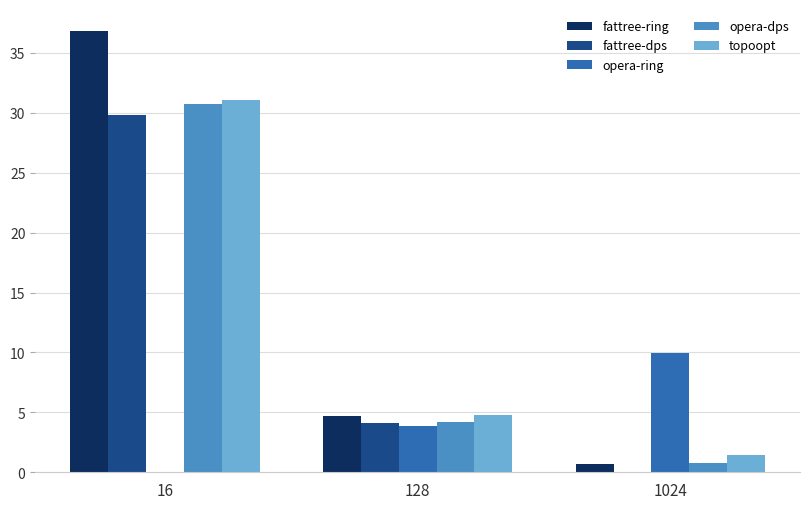

Which series has the widest spread of values?

fattree-ring